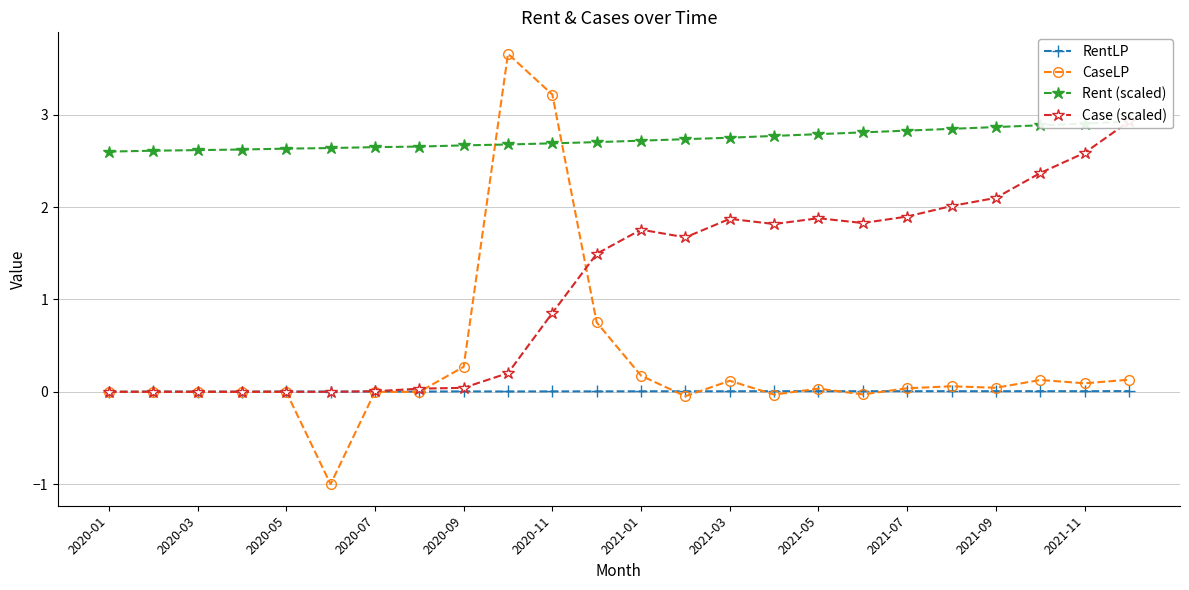

Which series has the widest spread of values?

CaseLP